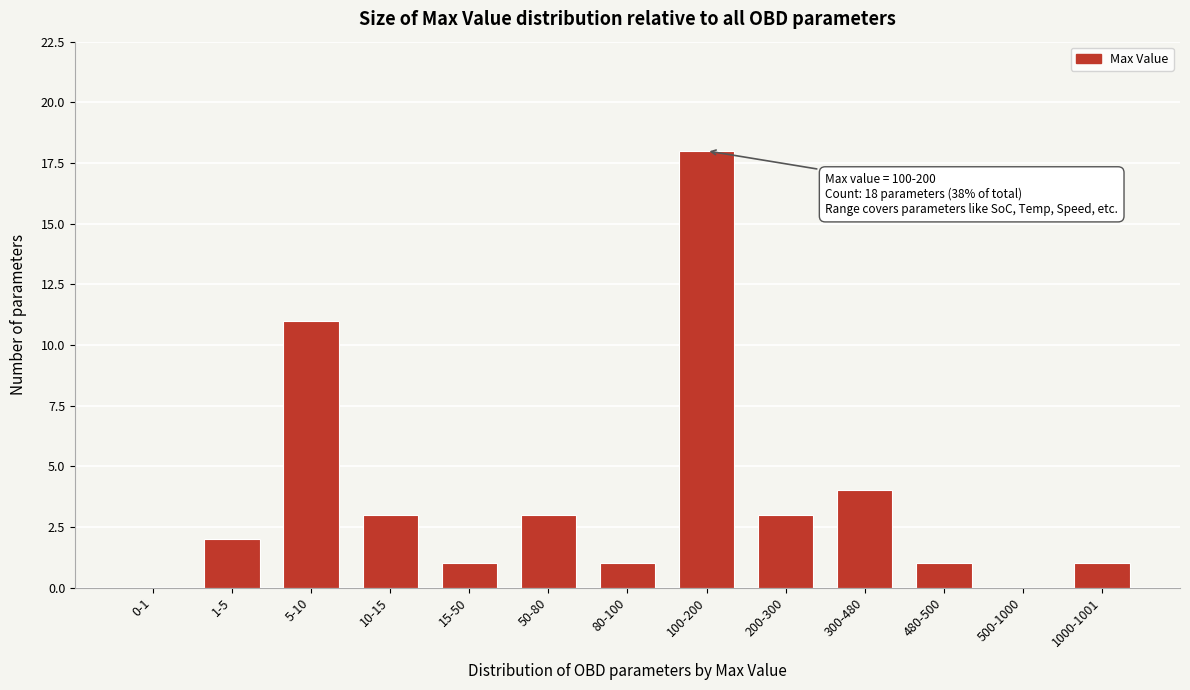

Reading left to right, what are all the values shown in this chart?

0-1=0	1-5=2	5-10=11	10-15=3	15-50=1	50-80=3	80-100=1	100-200=18	200-300=3	300-480=4	480-500=1	500-1000=0	1000-1001=1